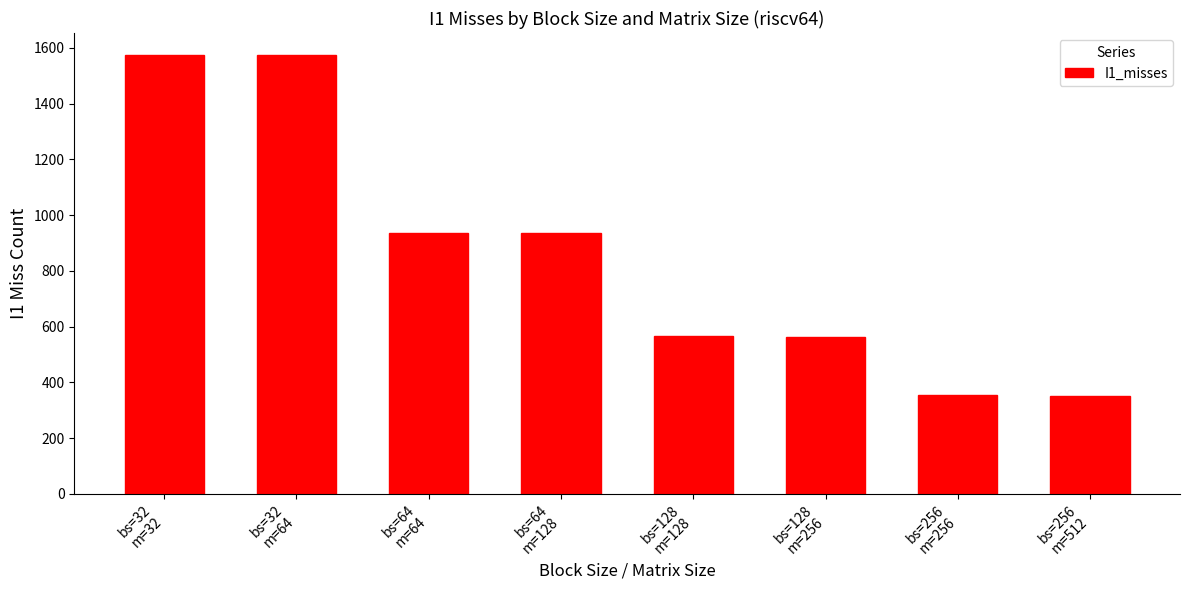

What is the value of the 8th bar from the left?

351